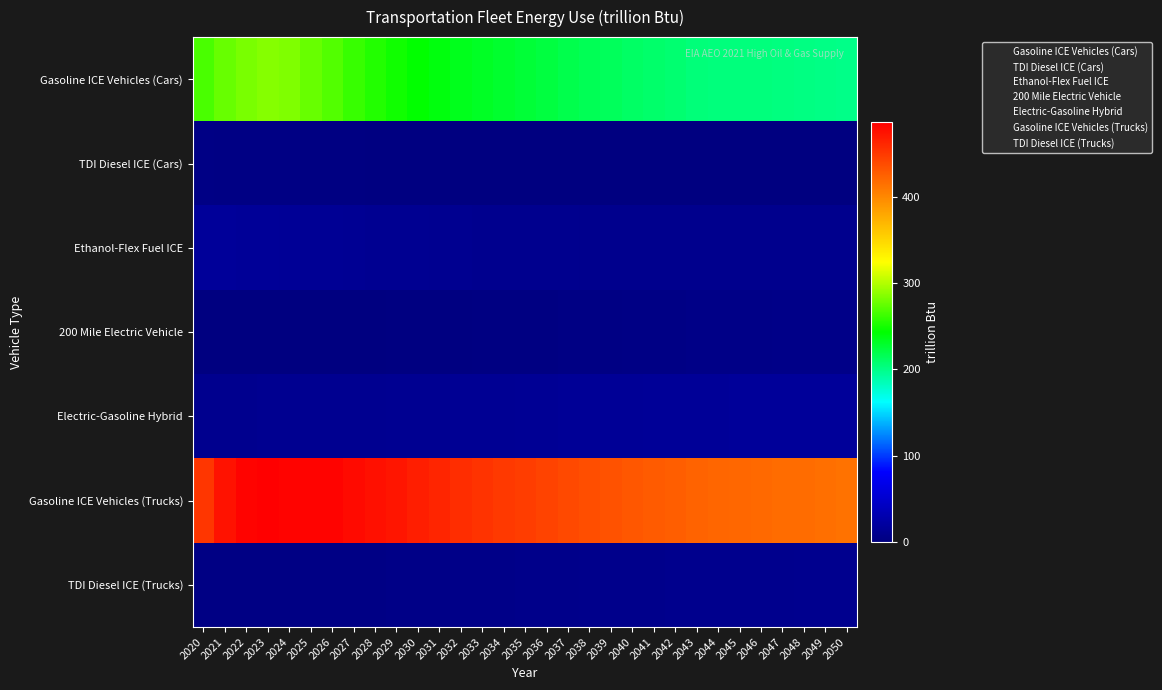

Rank the series at 2043 from lowest to highest value.

TDI Diesel ICE (Cars), 200 Mile Electric Vehicle, TDI Diesel ICE (Trucks), Ethanol-Flex Fuel ICE, Electric-Gasoline Hybrid, Gasoline ICE Vehicles (Cars), Gasoline ICE Vehicles (Trucks)